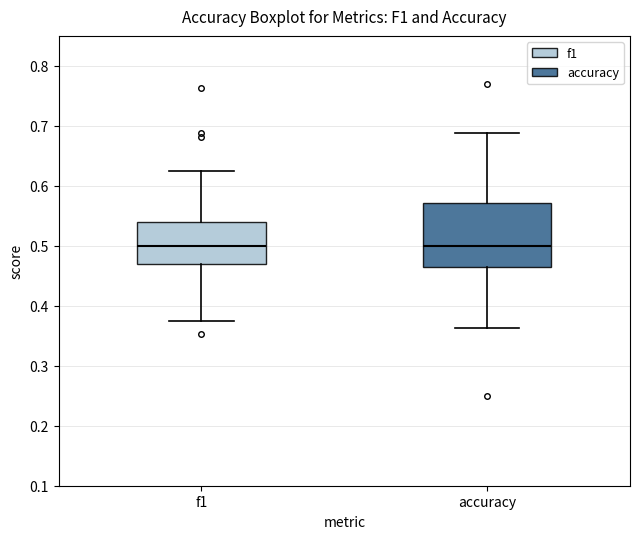

Comparing the boxes themselves (not the whiskers), which one is the tallest?

accuracy